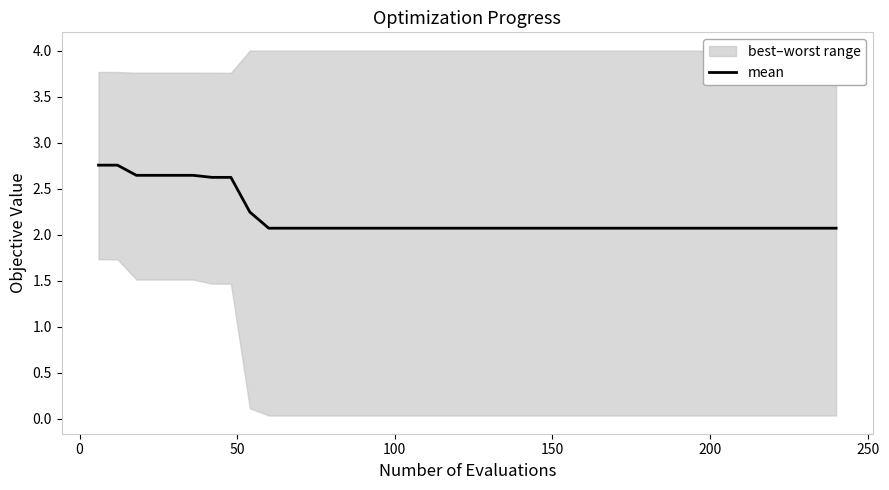

What is the minimum value for mean?

2.1